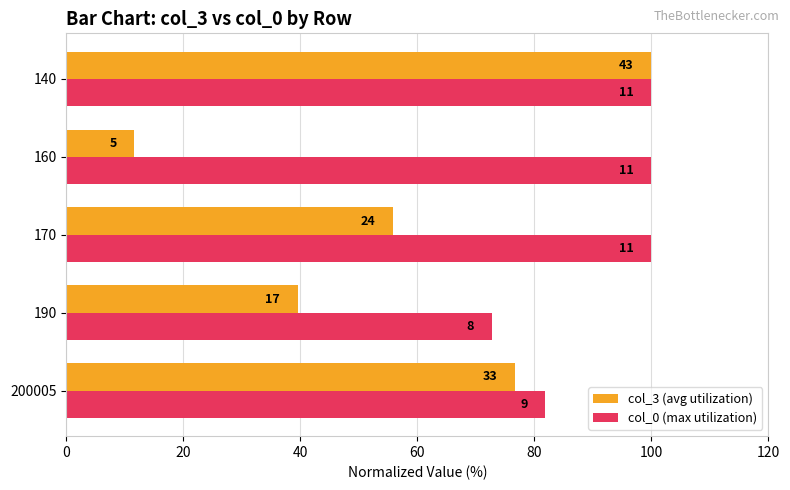

What are all the series names shown in the legend?

col_3 (avg utilization), col_0 (max utilization)